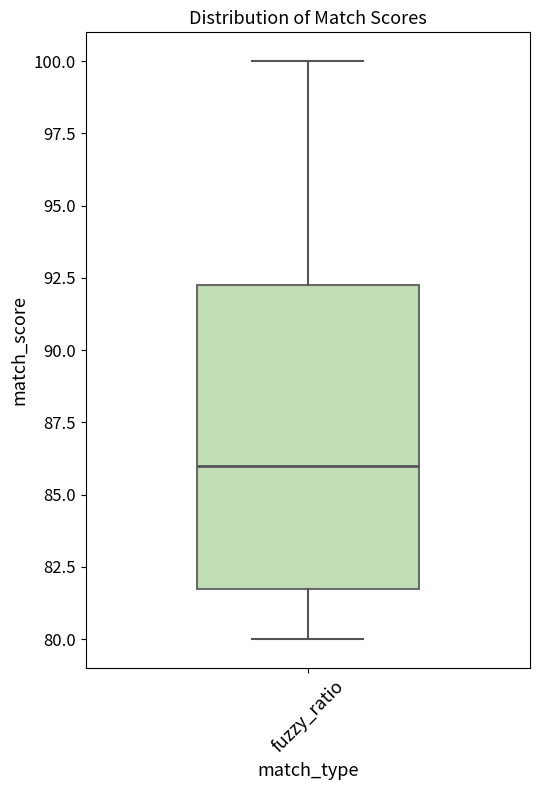

Transcribe this box plot: give where the median line is, the range the box spans, and where the two whiskers end, as read against the y-axis. The values are not printed on the chart, so give them approximately, as read against the axis.

median 86.0, box 82.0 to 92.5, whiskers 80.0 to 100.0